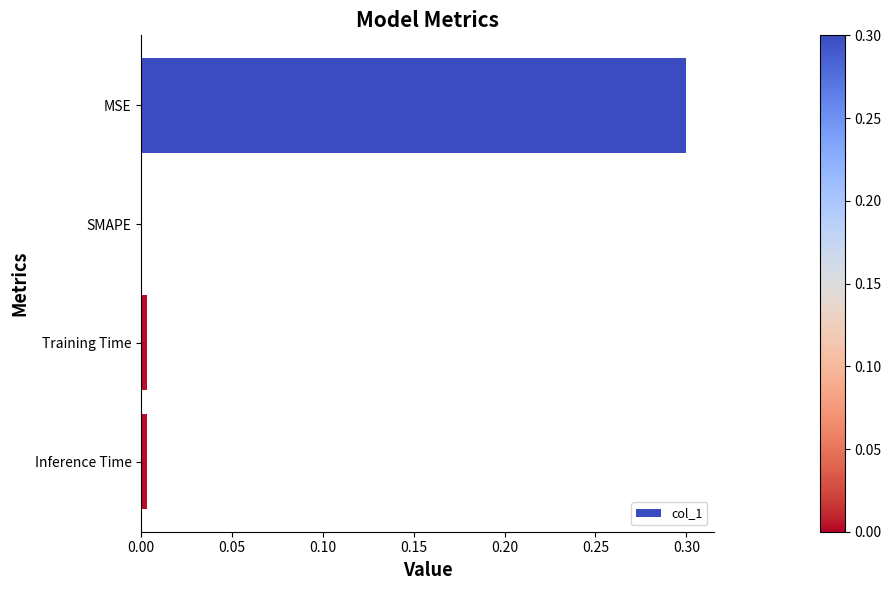

What is the maximum value shown in the chart?

0.3